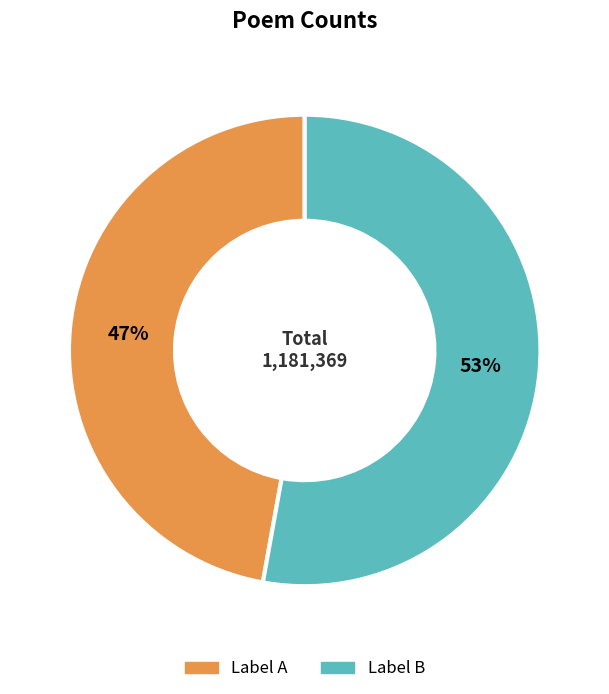

To the nearest percent, what is the average slice percentage?

50%